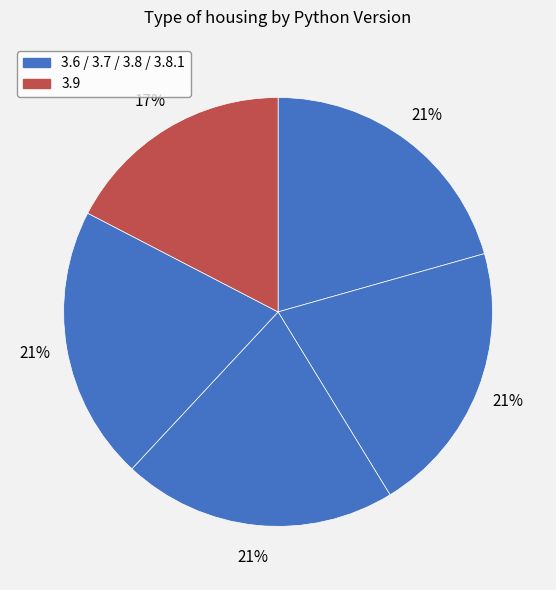

Count the number of slices in the pie.

5